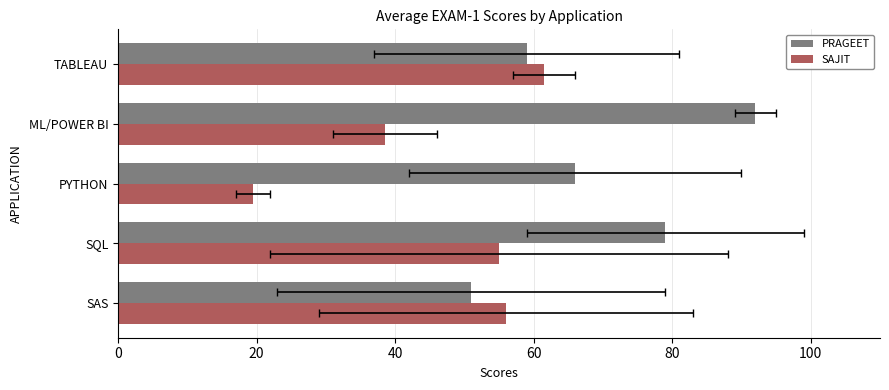

What is the difference between the highest and lowest values at ML/POWER BI?

53.5